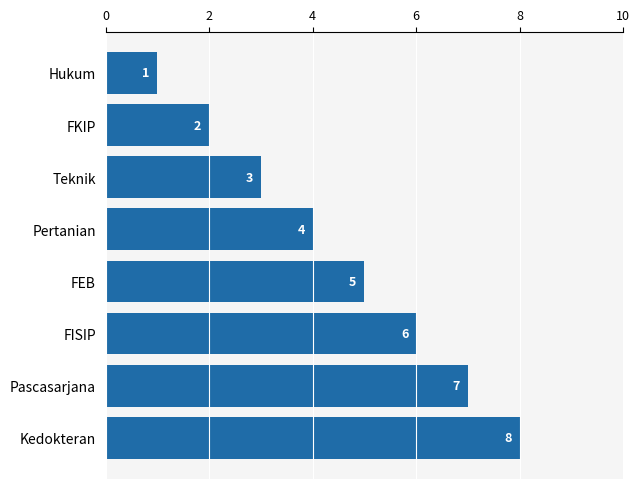

Is it true that the value at Pertanian is 4?

True